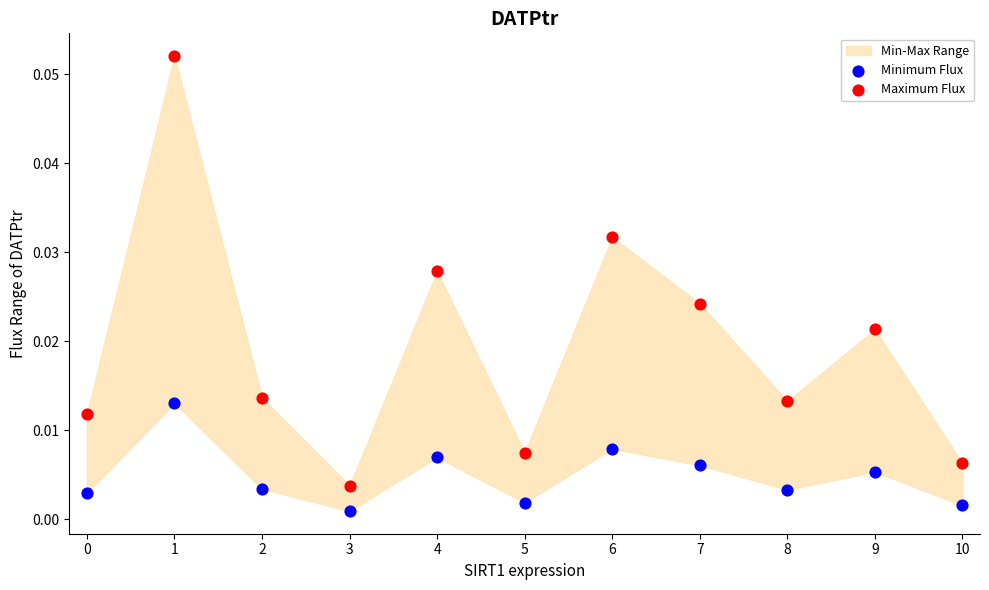

Which series has the widest spread of Y values?

Maximum Flux